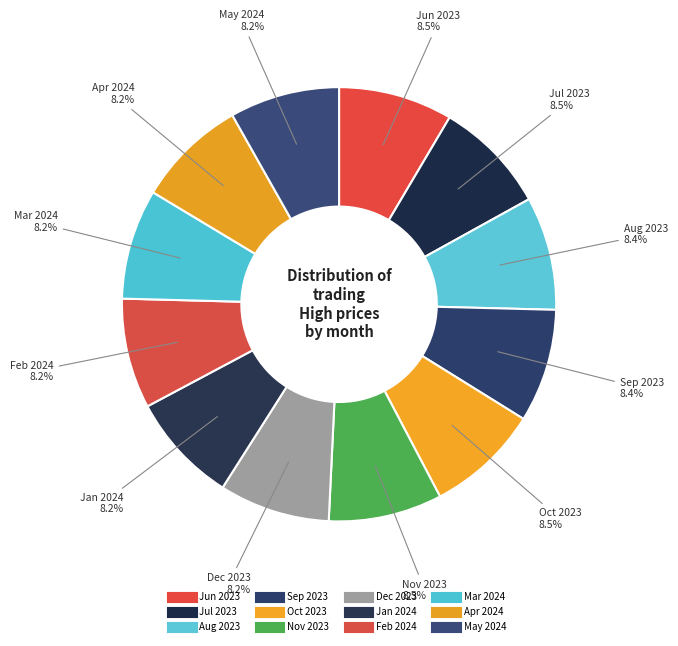

How many segments does this pie chart have?

12